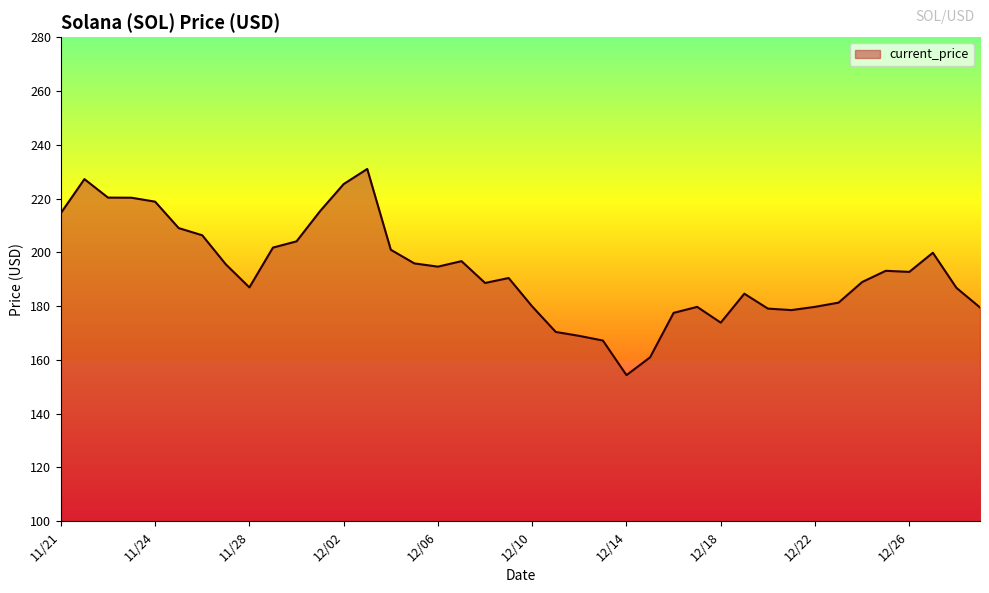

How many series are shown in this chart?

1